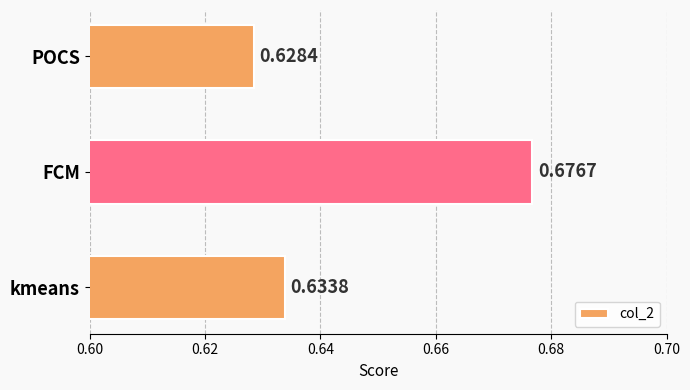

Count the number of data series in this chart.

1